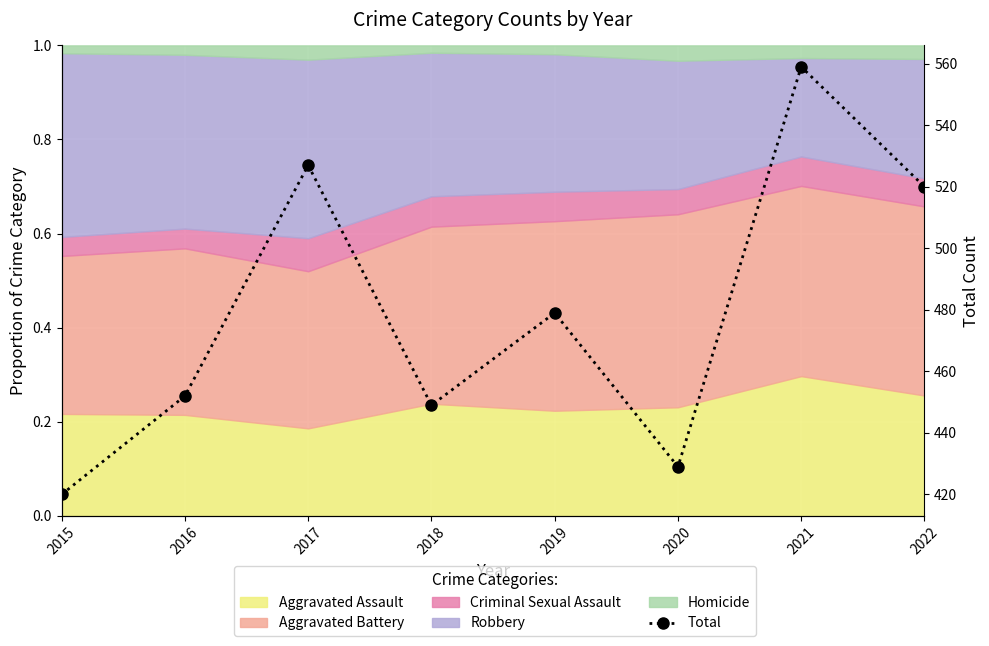

What is the greatest value displayed?

559